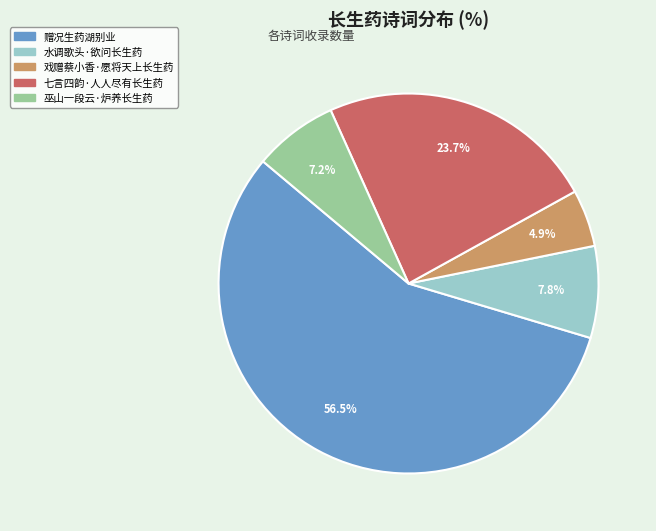

What is the largest slice in the pie chart?

赠况生药湖别业